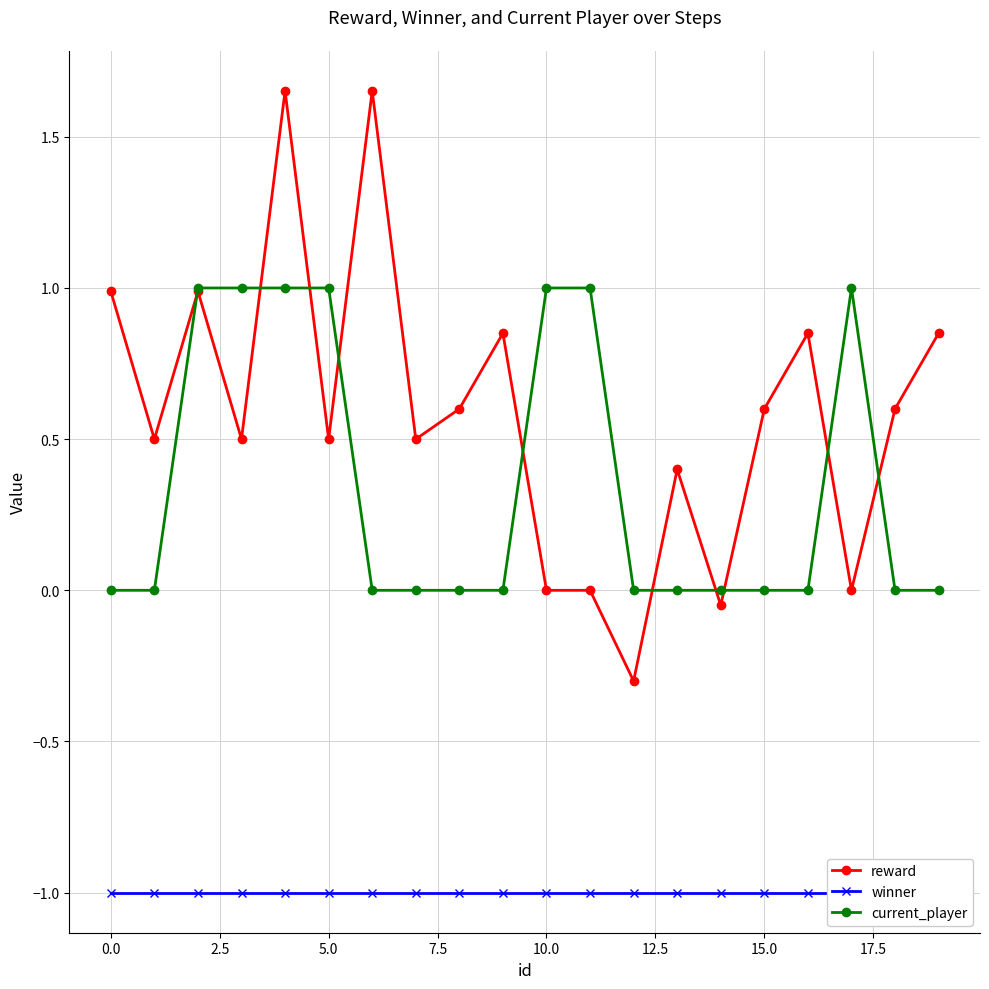

True or false: current_player has more than 0 interior local peaks.

True